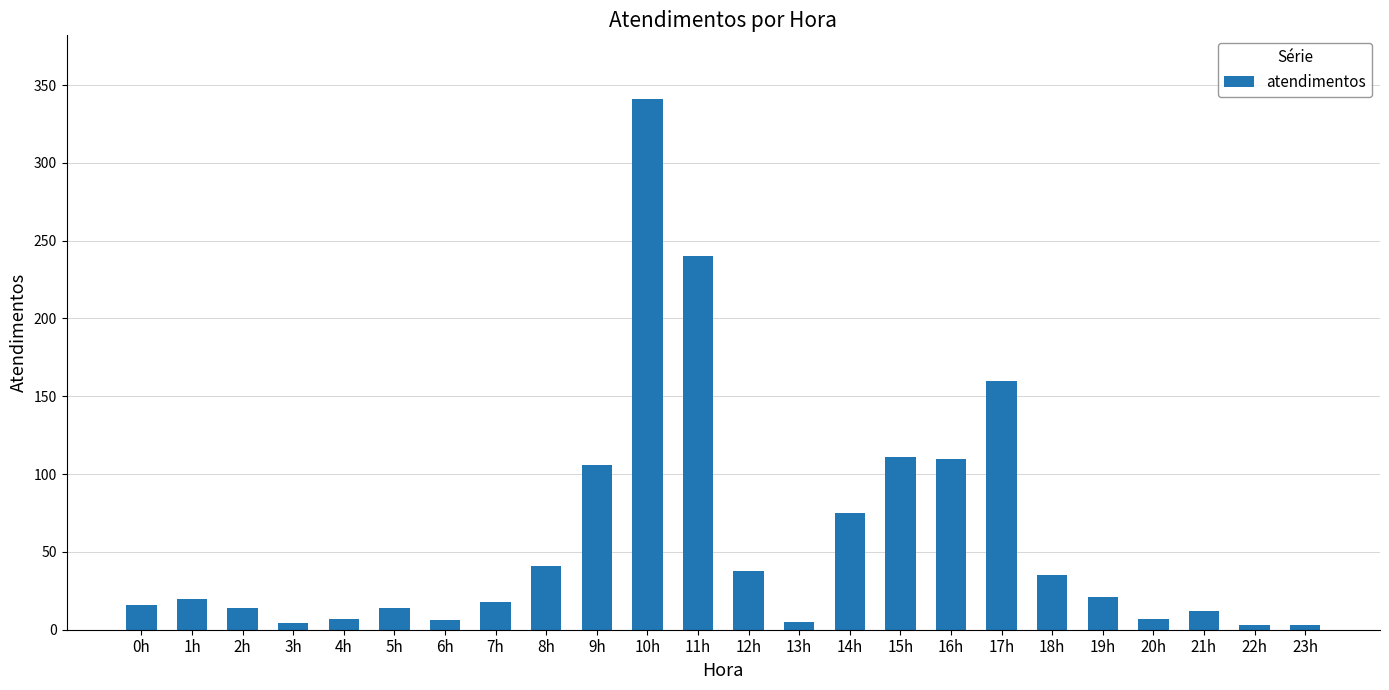

What is the sum of all values?

1407